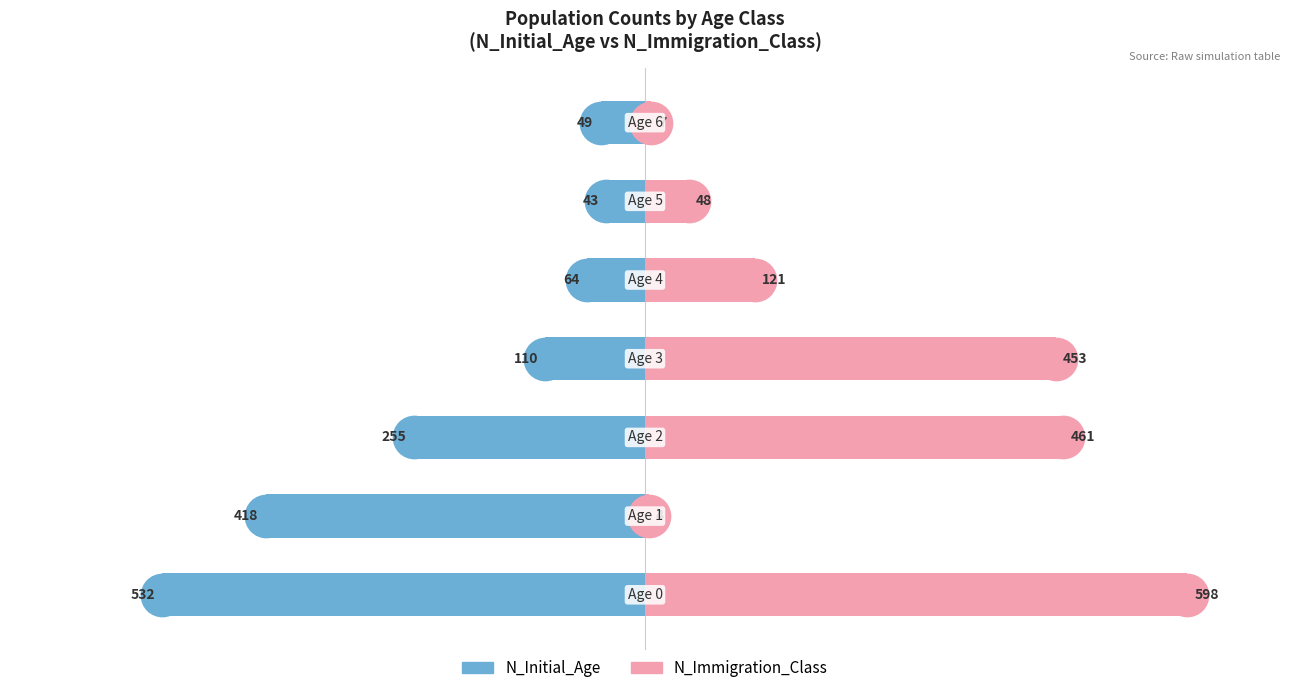

What are all the series names shown in the legend?

N_Initial_Age, N_Immigration_Class